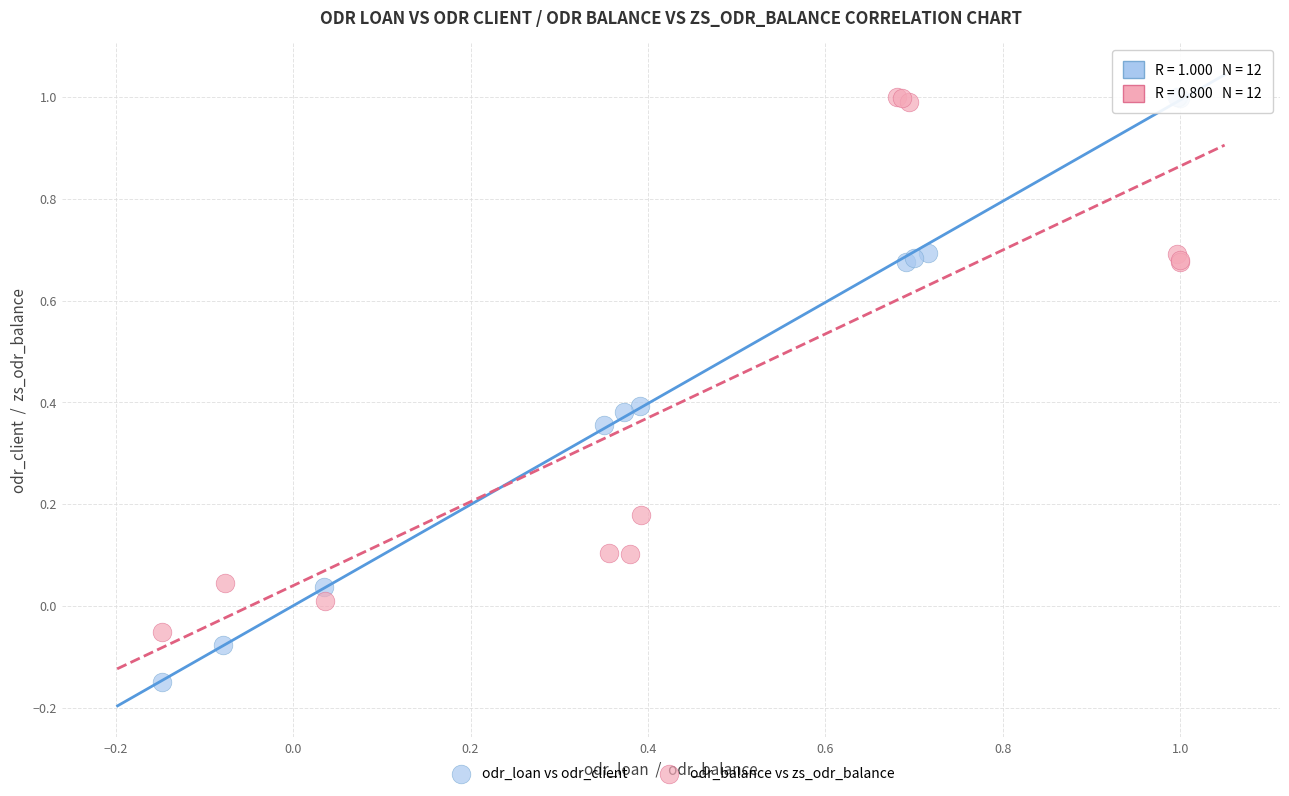

Which series has the widest spread of Y values?

odr_loan vs odr_client